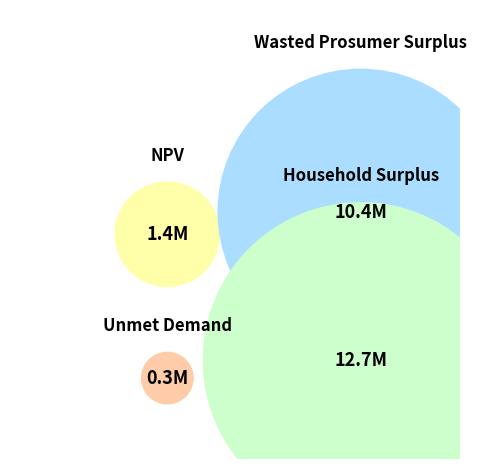

Between Wasted Prosumer Surplus and Household Surplus, which is larger?

Household Surplus